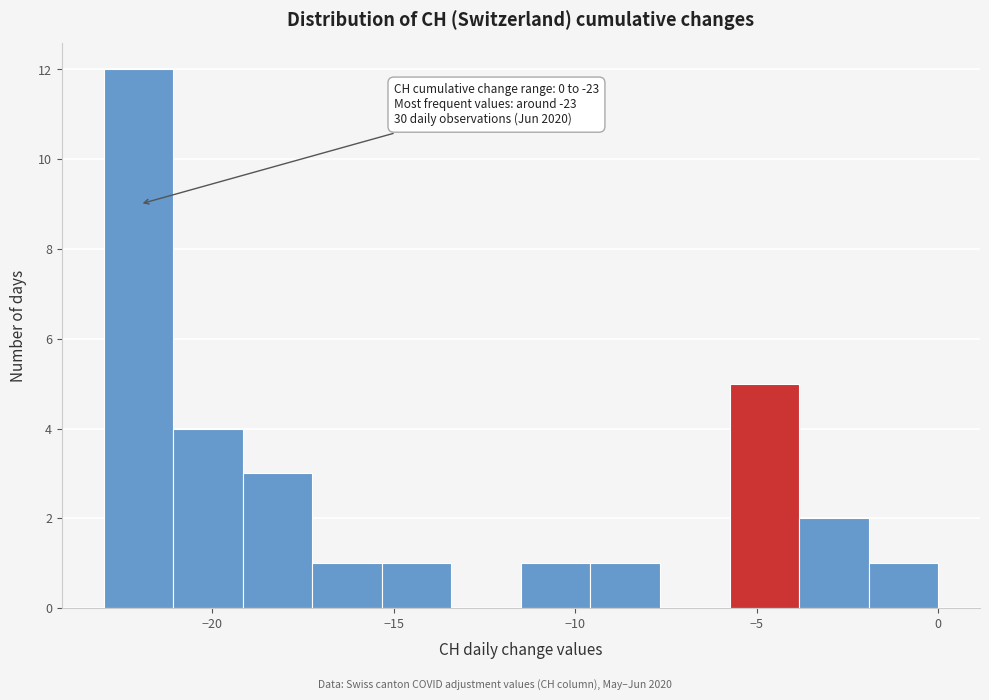

Read against the x-axis, roughly where is the centre of the tallest bar?

-22.0